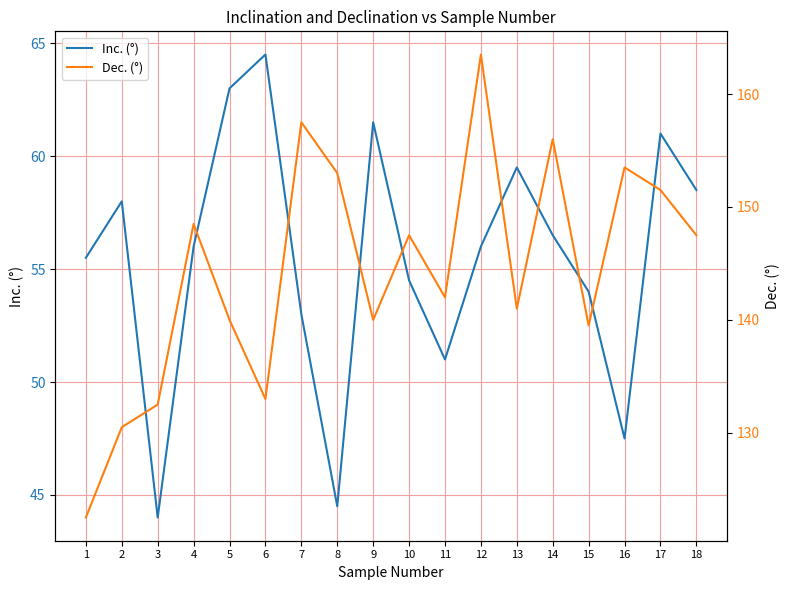

What is the difference between the maximum and minimum values in the Dec. (°) series?

41.0